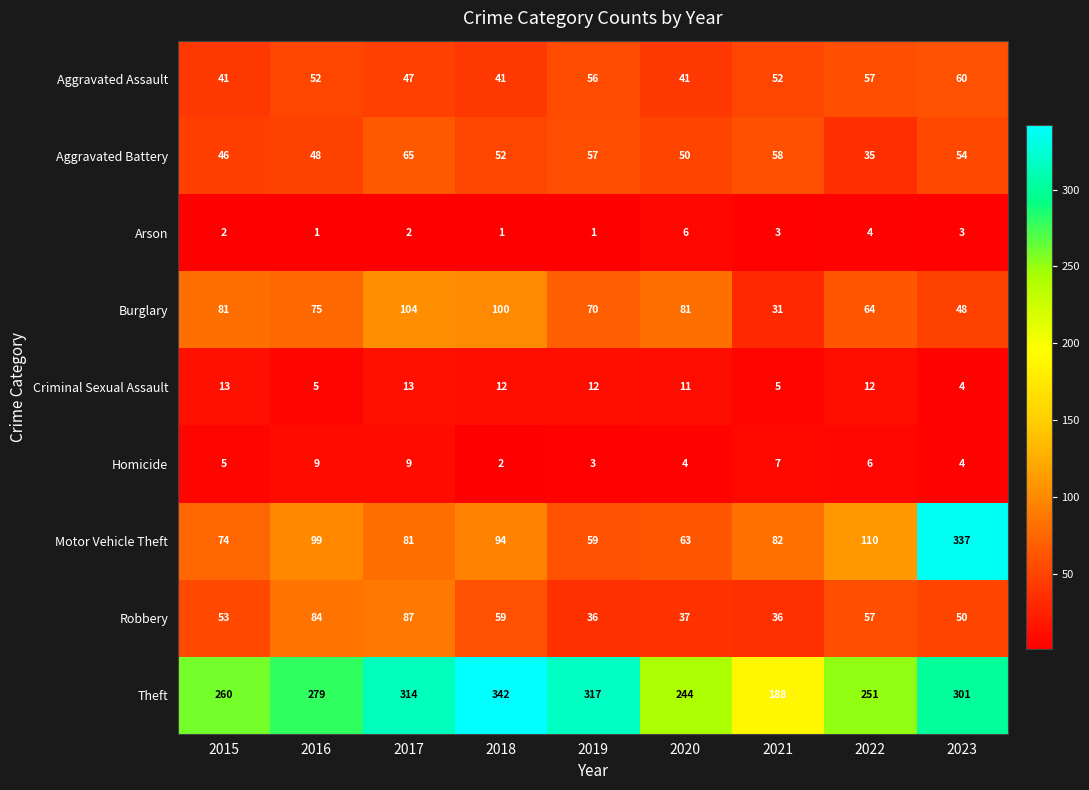

What is the sum of the Burglary values at 2021 and 2017?

135